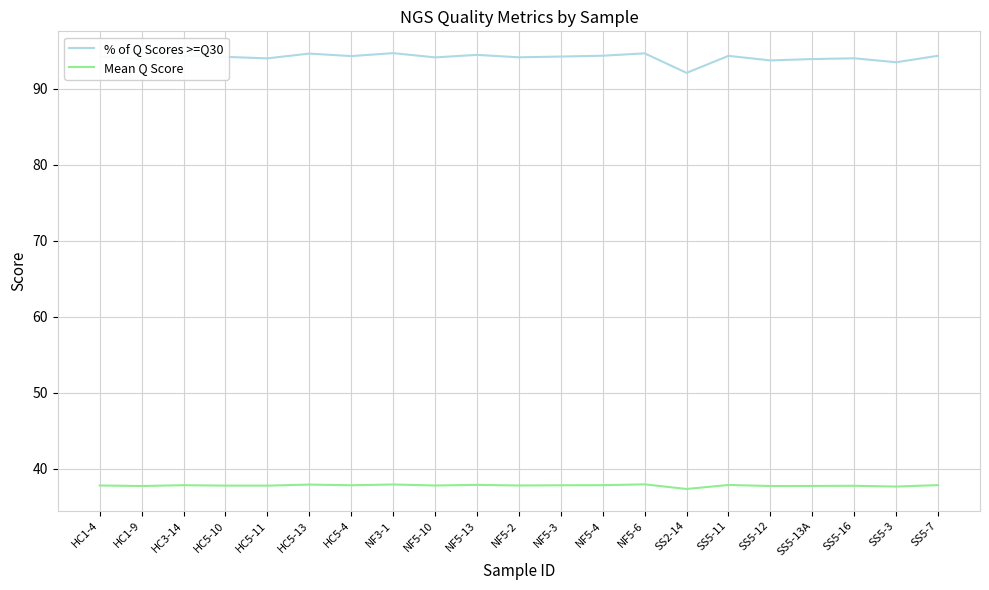

Does the chart have visible grid lines?

Yes